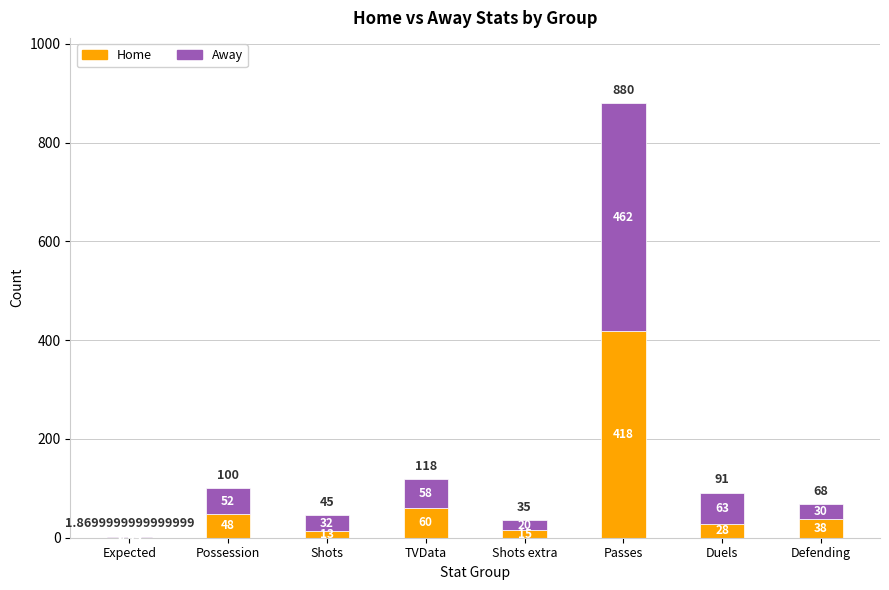

At which category is the sum across all series the highest?

Passes